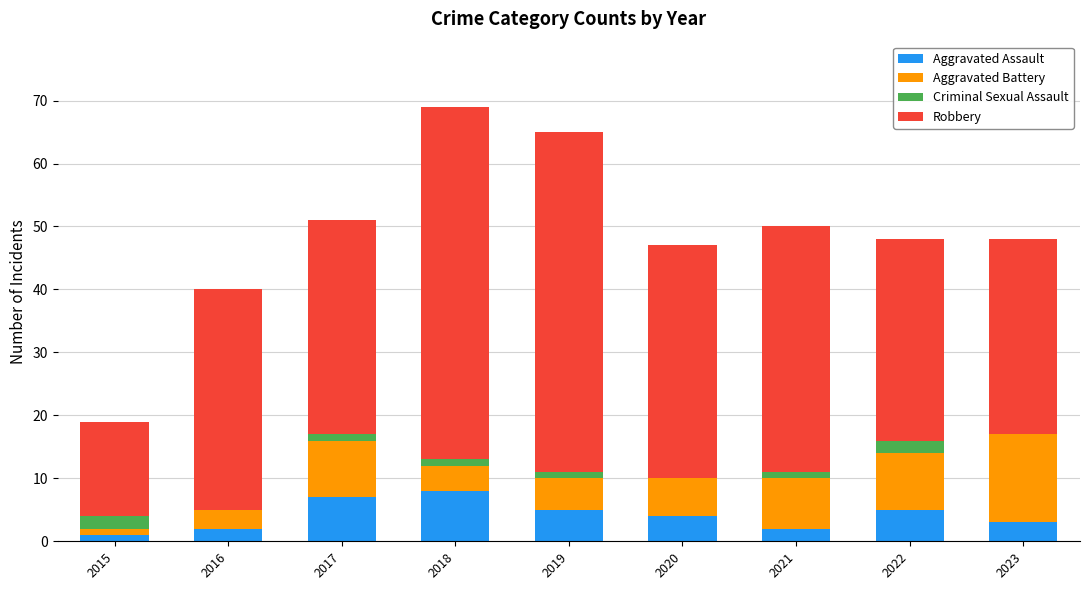

The value of Aggravated Assault at 2018 is 12. True or false?

False